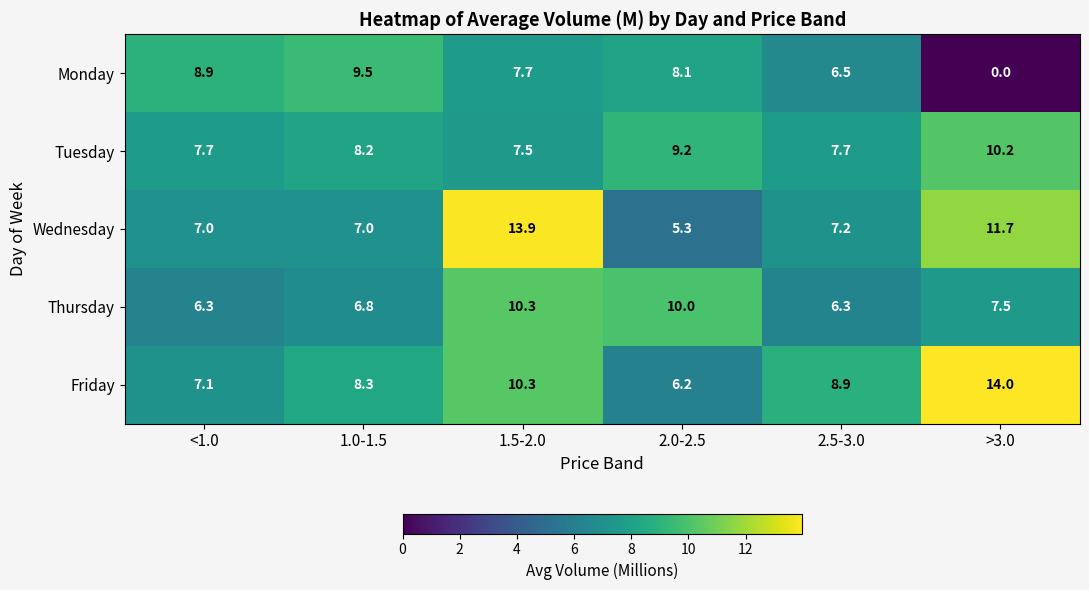

Where does the Thursday series first go above 7?

1.5-2.0